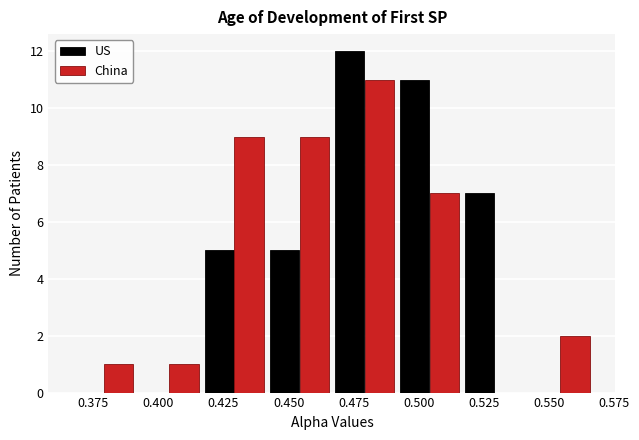

Reading left to right, transcribe this chart: for each range on the x-axis, give the height of each series' bar. Neither the bar edges nor the heights are printed on the chart, so give them approximately, as read against the axes.

0.365 to 0.390: US=0	China=1
0.390 to 0.415: US=0	China=1
0.415 to 0.440: US=5	China=9
0.440 to 0.465: US=5	China=9
0.465 to 0.490: US=12	China=11
0.490 to 0.515: US=11	China=7
0.515 to 0.540: US=7	China=0
0.540 to 0.565: US=0	China=2